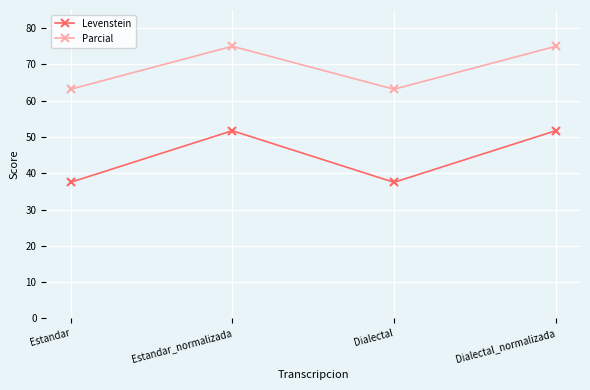

List the series in order of their overall mean, highest first.

Parcial, Levenstein